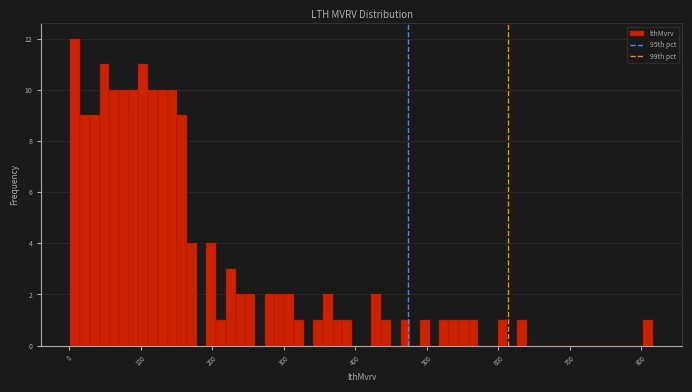

Around what value on the x-axis is the tallest bar? Give the approximate position of its centre, as read against the axis.

10